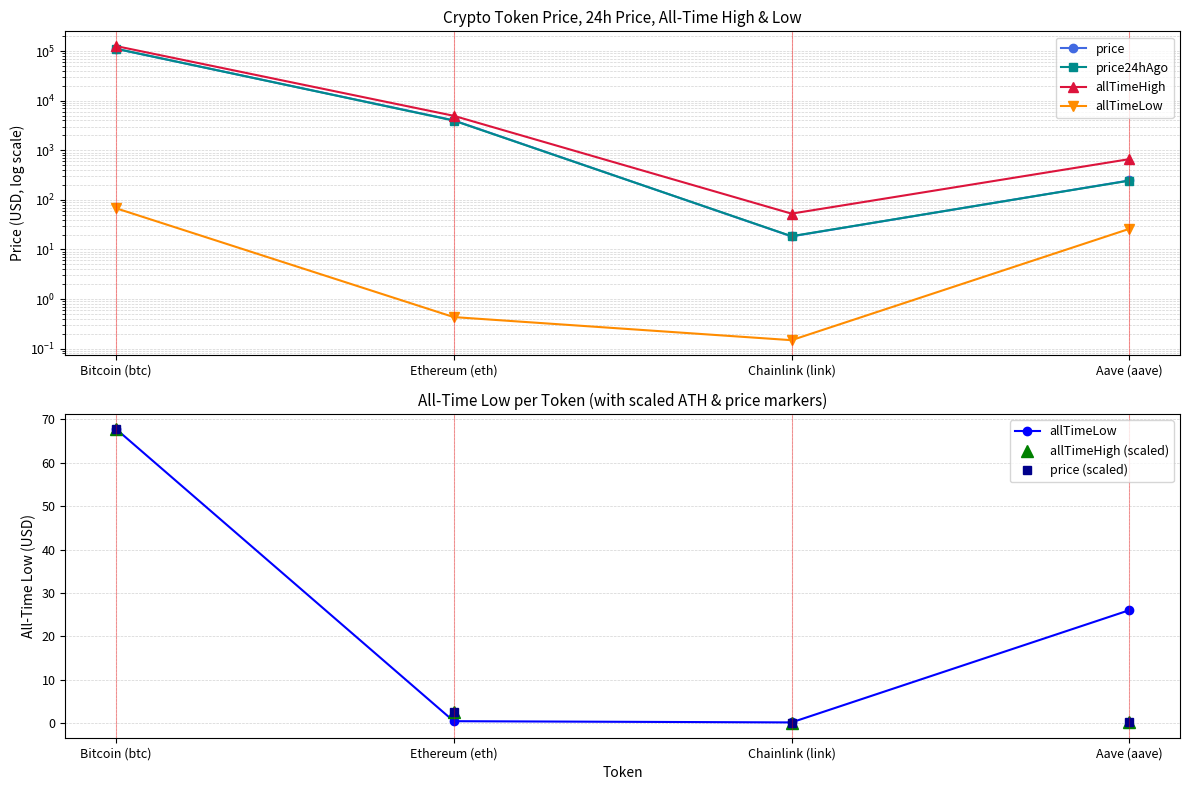

What position from the right is Bitcoin (btc)?

4